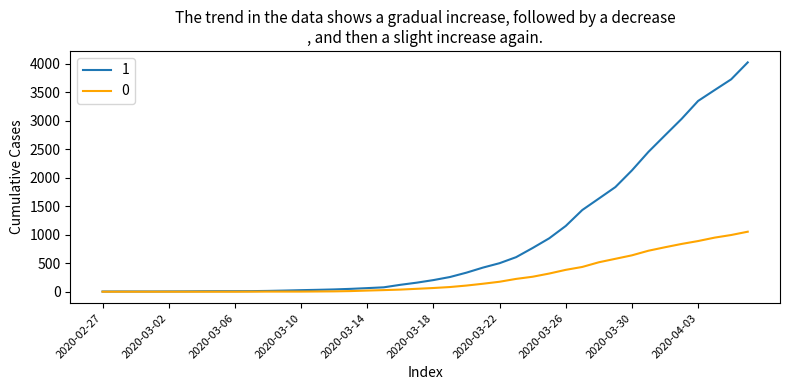

What is the difference between the maximum and minimum values in the 1 series?

4025